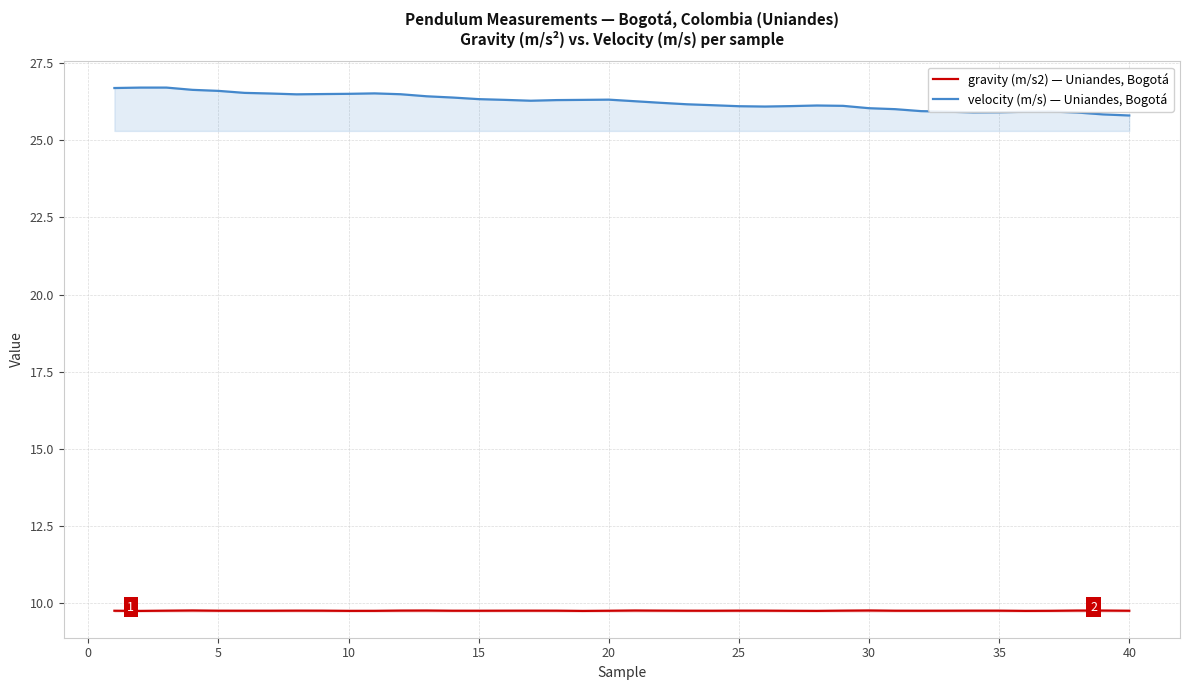

Rank the series by their average value, from lowest to highest.

gravity (m/s2), velocity (m/s)